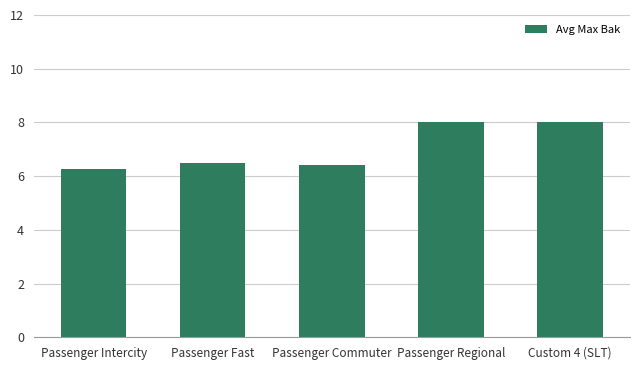

What is the sum of the values at Passenger Commuter and Passenger Fast?

12.9